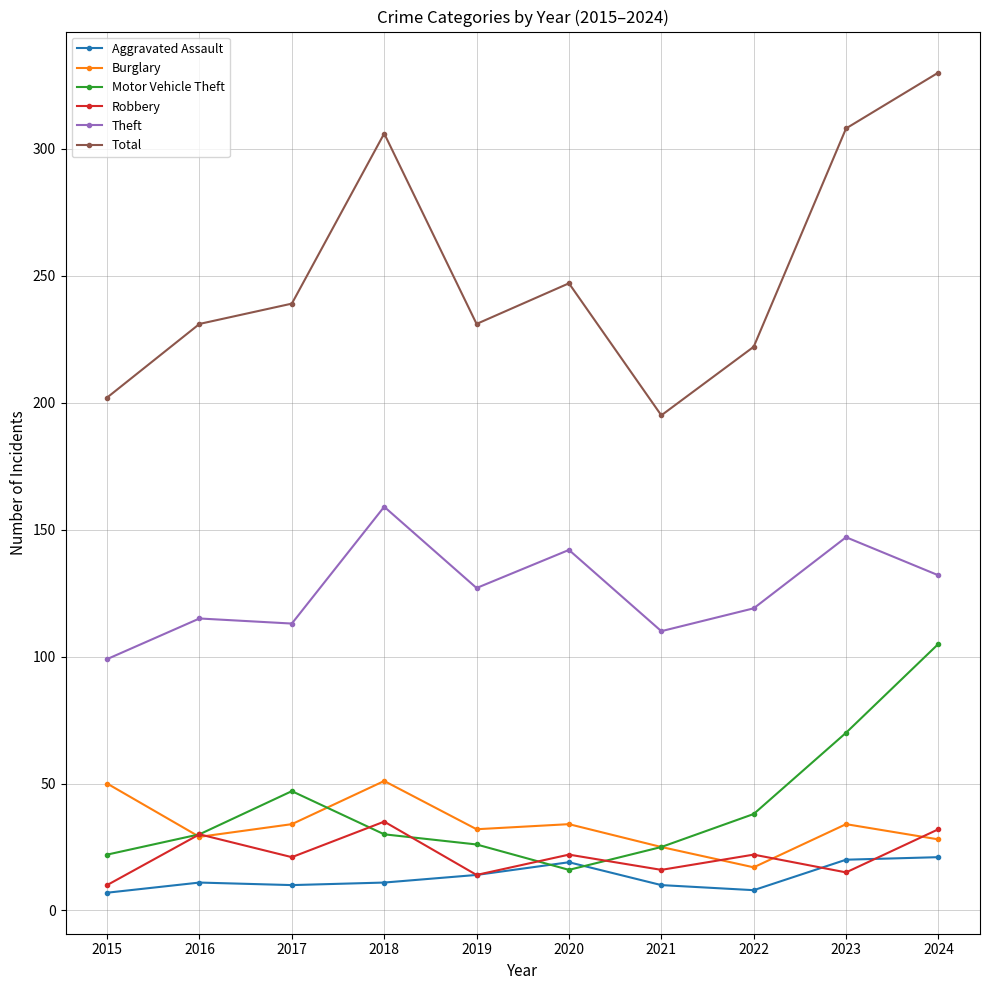

How many lines are shown in the chart?

6